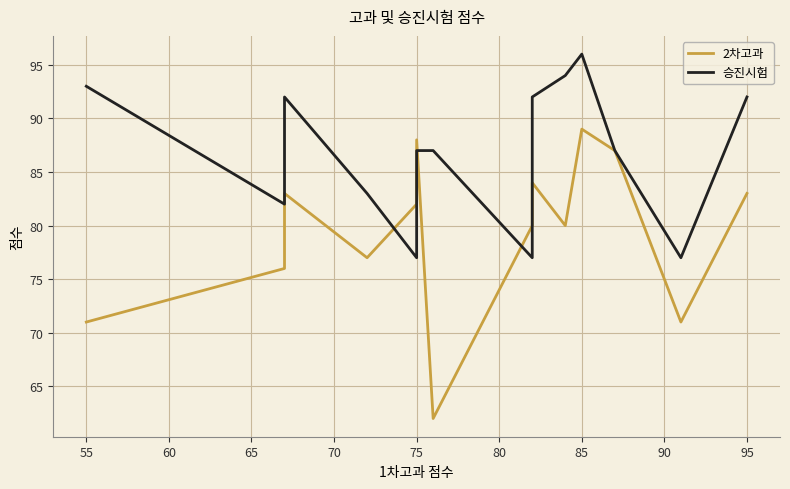

What is the difference between the maximum and minimum values in the 승진시험 series?

19